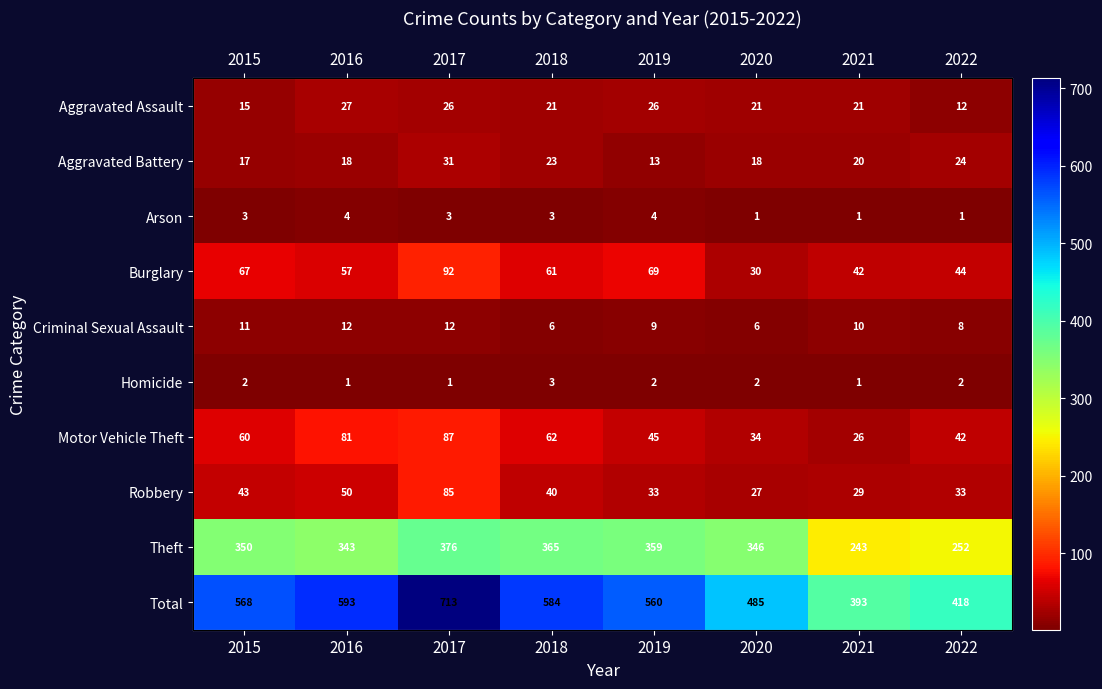

Is it true that Aggravated Assault equals 8 at 2021?

False